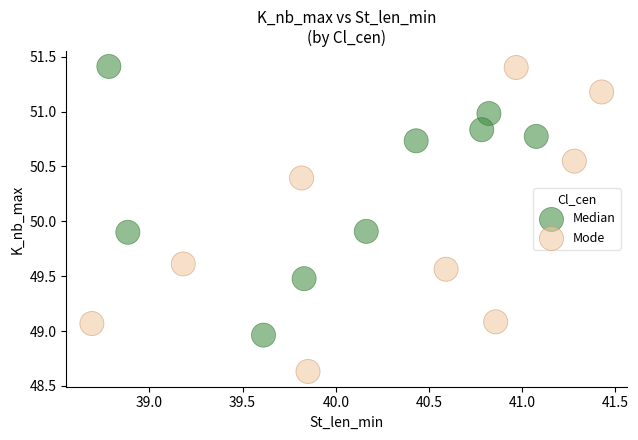

Which series contains the lowest Y value?

Mode